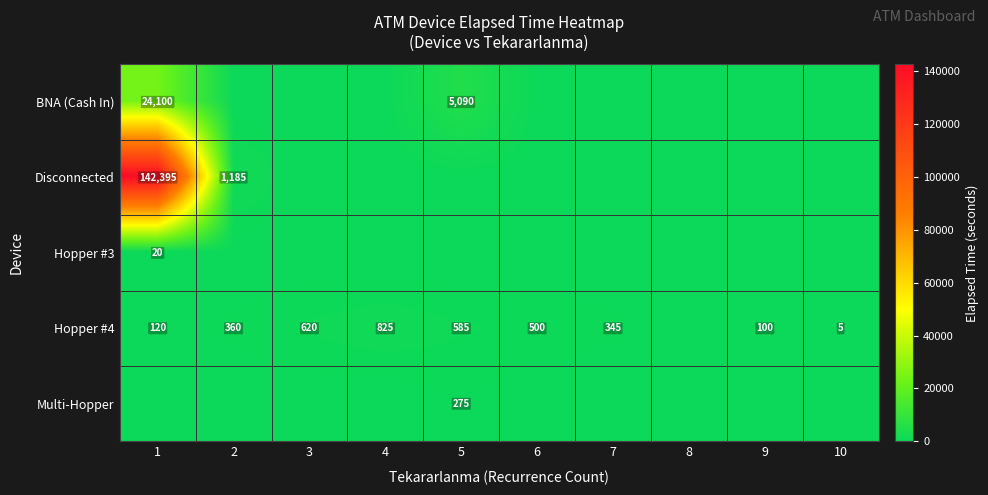

What is the sum of the Hopper #4 values at 6 and 1?

620